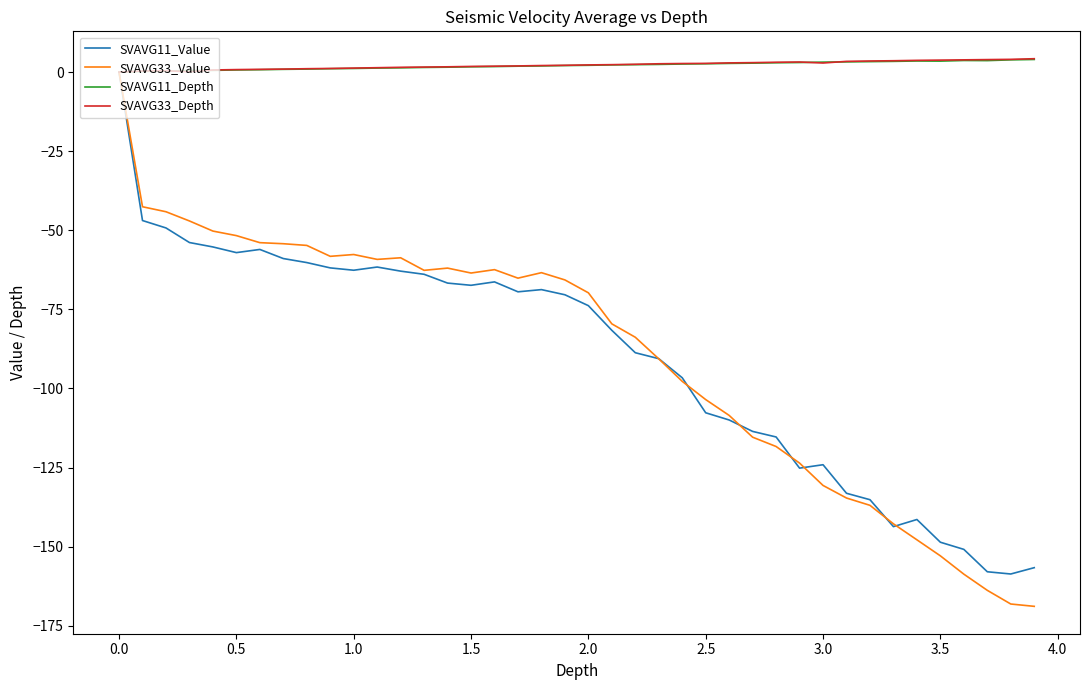

What is the lowest value of the SVAVG11_Value series?

-158.7